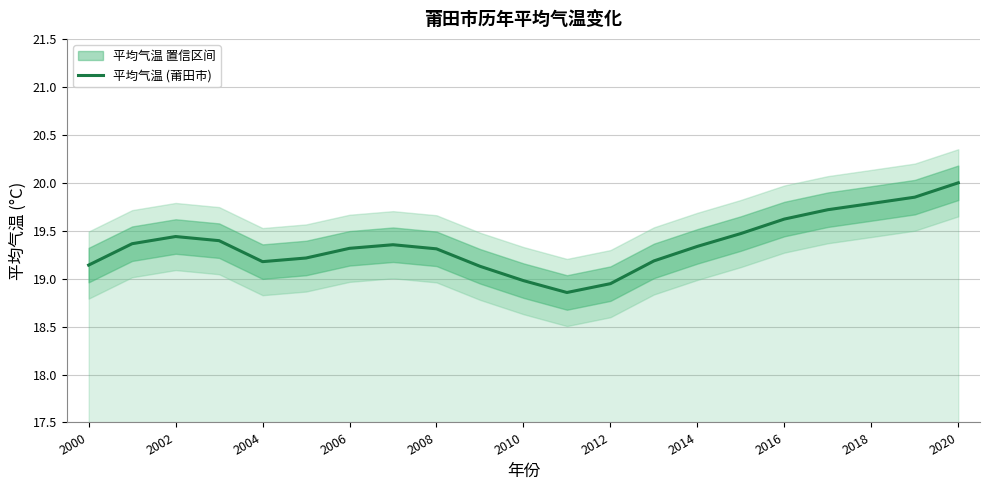

At which label does the data first exceed 19?

2000